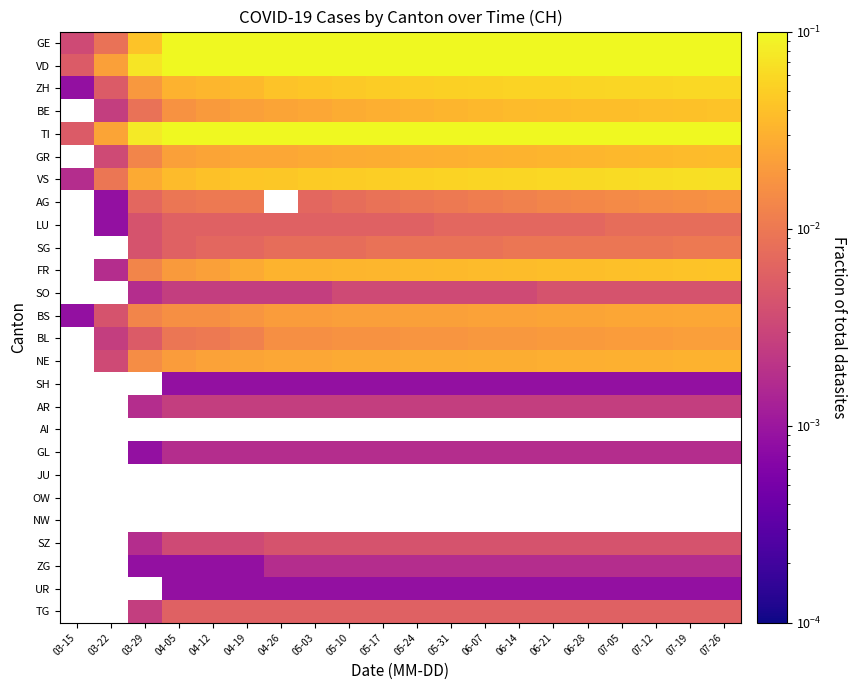

At 05-03, list the series in order from largest to smallest.

GE, TI, VD, VS, ZH, FR, GR, BE, NE, BS, BL, SG, AG, LU, SO, AI, JU, OW, NW, TG, SZ, AR, GL, ZG, SH, UR